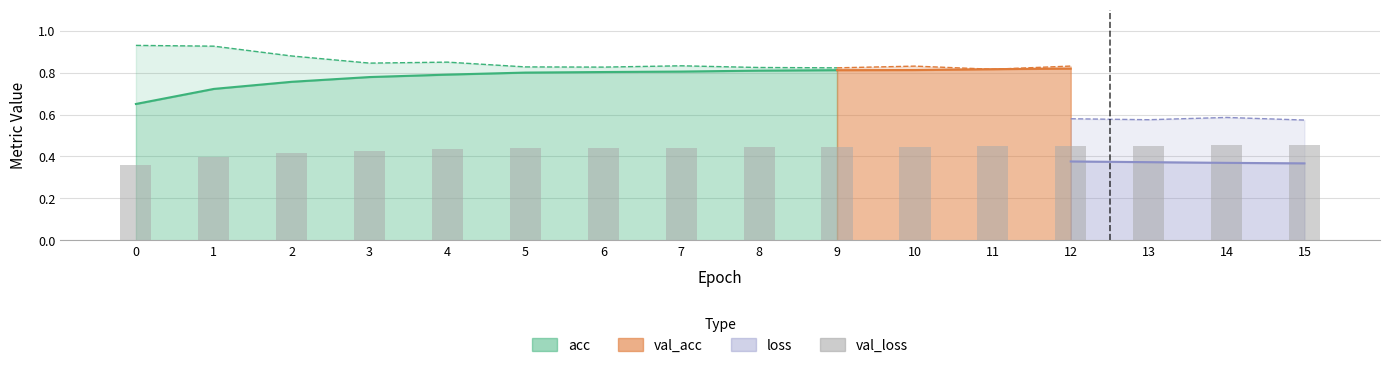

The chart shows a value of 0.7 at 2. True or false?

False